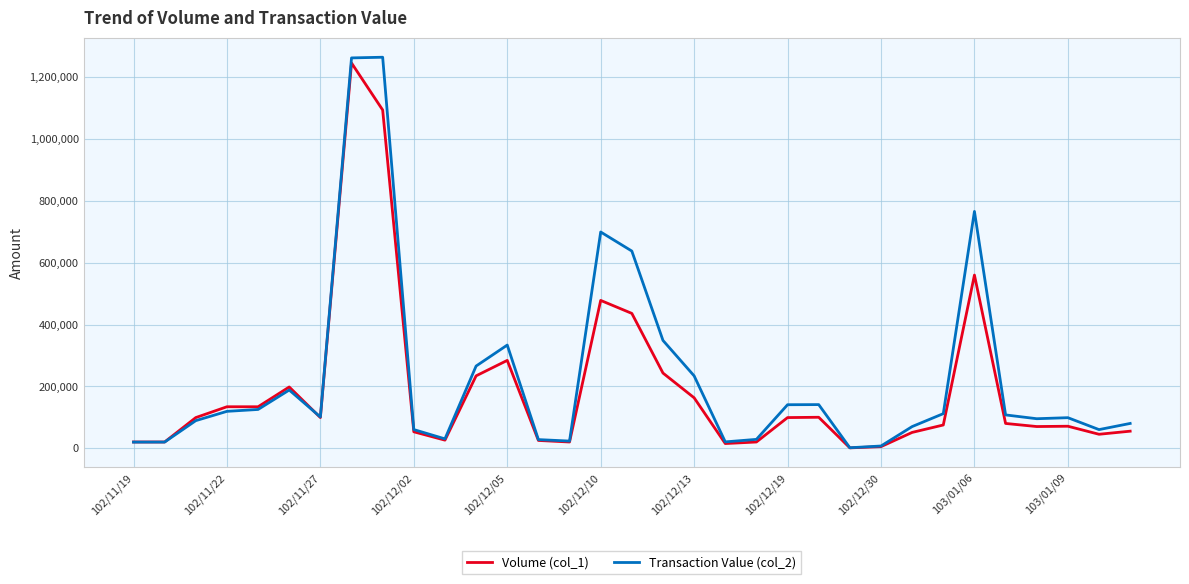

Does the chart display data point markers on the line(s)?

No